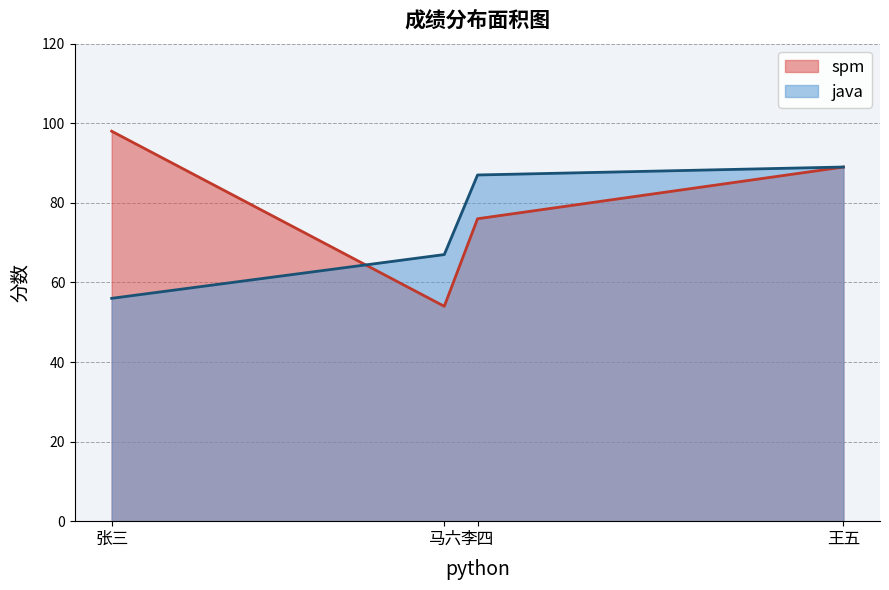

Reading left to right, what are all the values shown in this chart?

spm: 98	54	76	89
java: 56	67	87	89